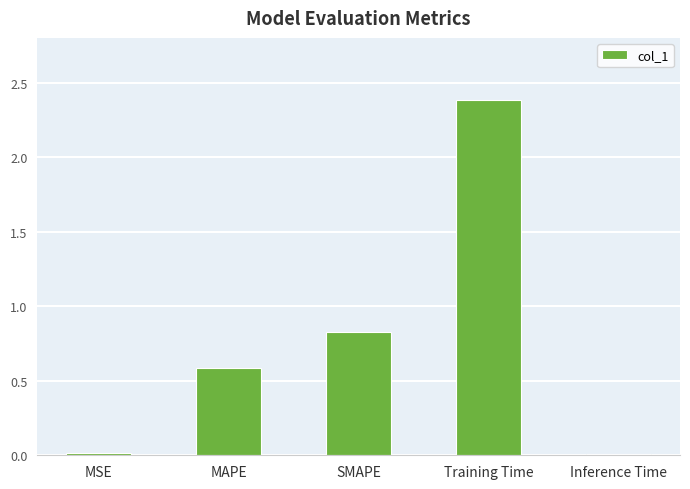

The value at Training Time is 2.4. True or false?

True